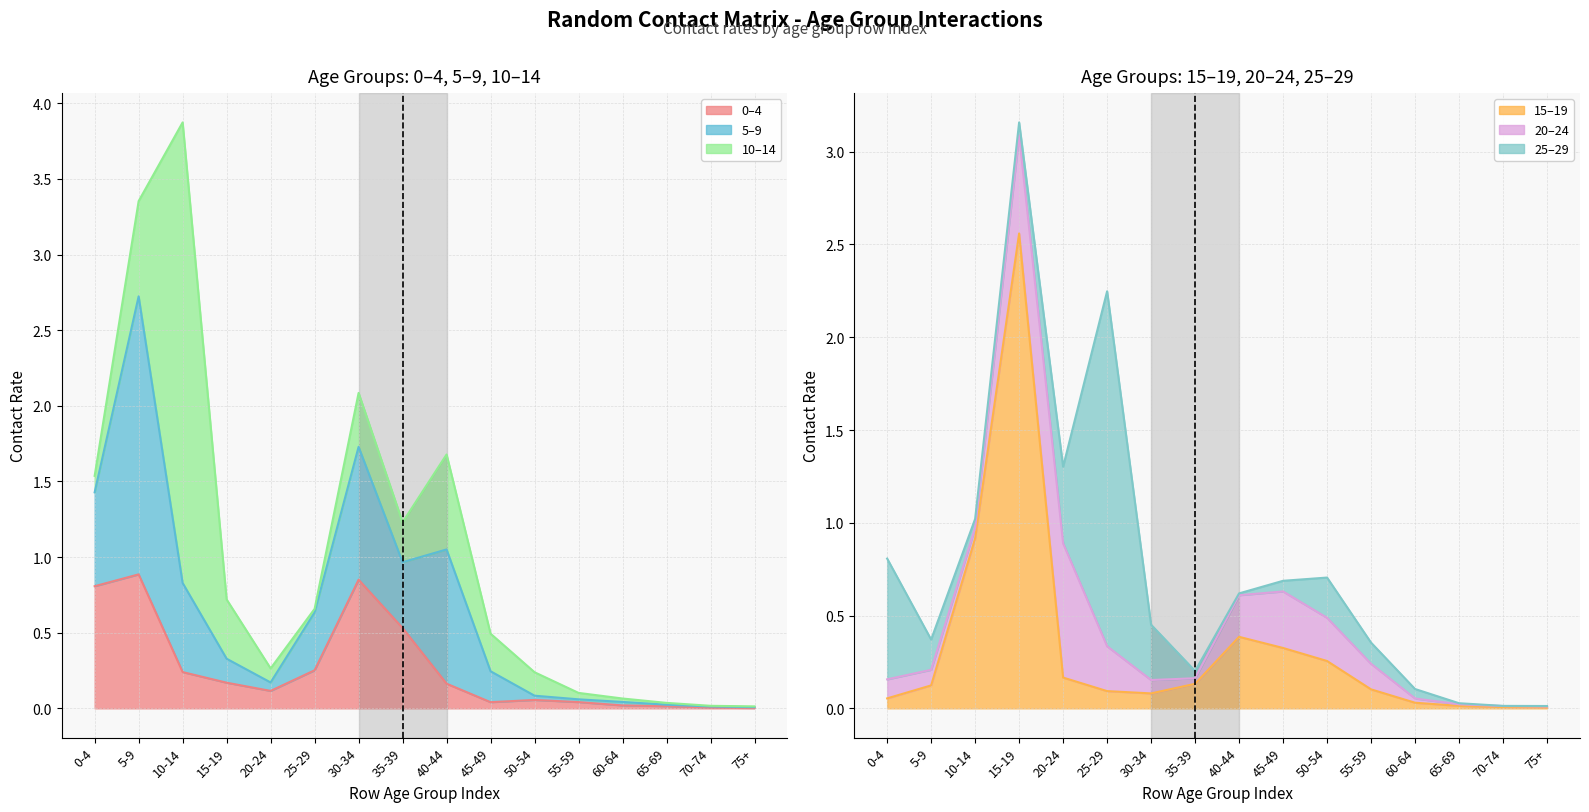

Is the value of 15_19 at 15-19 greater than the value of 5_9 at 45-49?

Yes